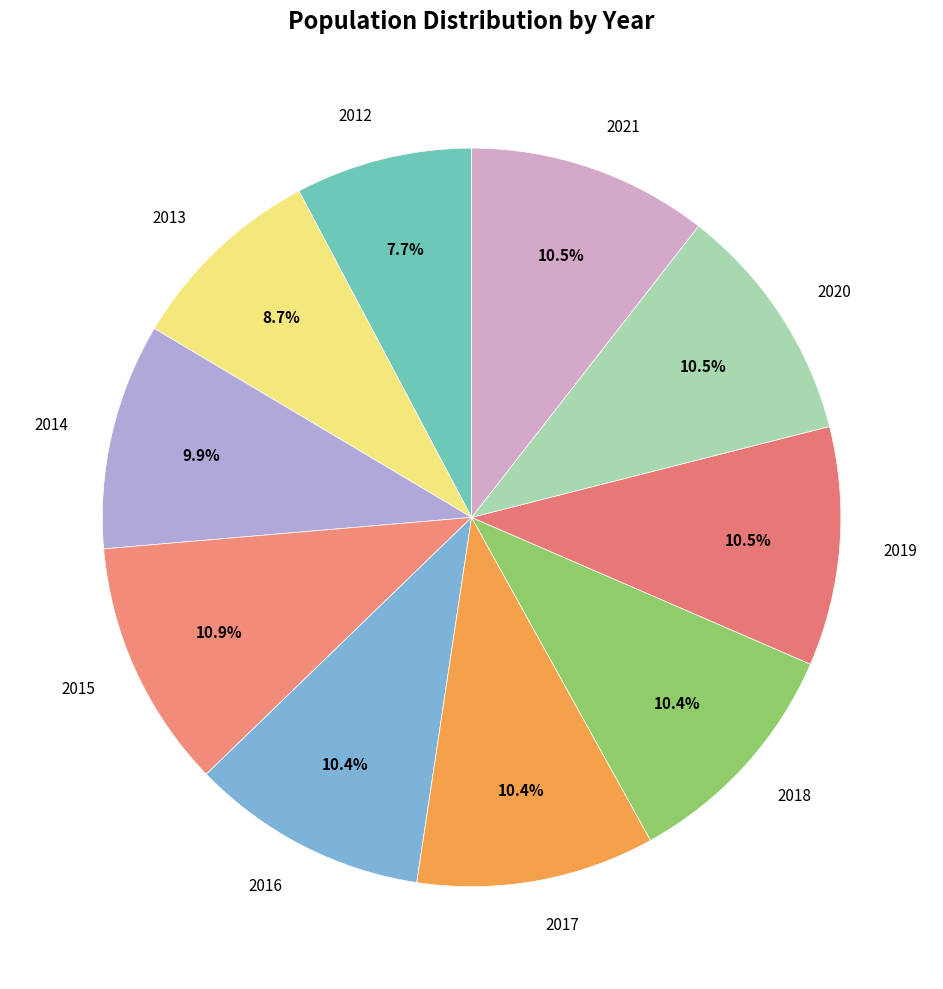

Combined, do 2015 and 2017 account for over 50%?

No